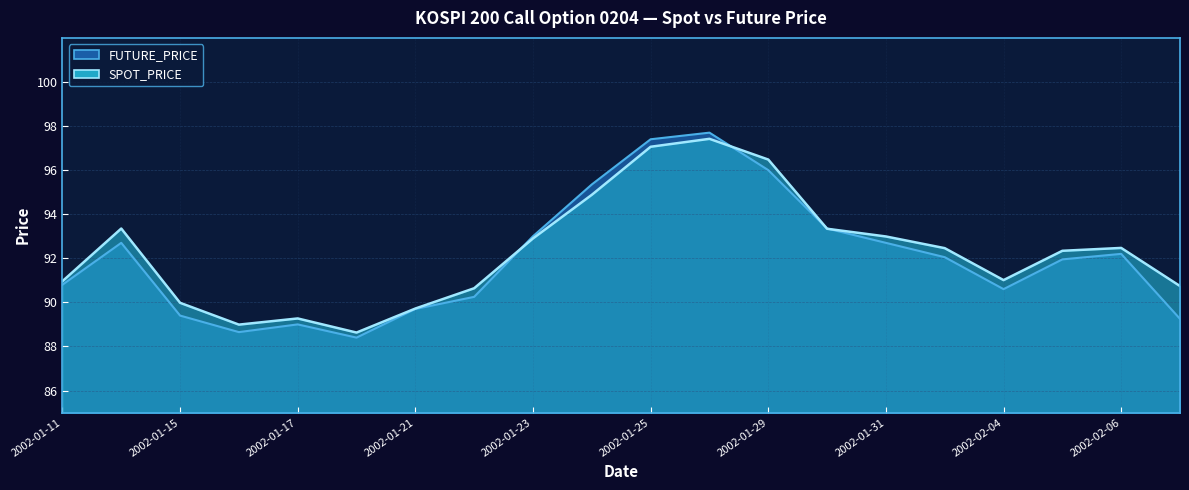

What is the difference between the maximum and minimum values in the FUTURE_PRICE series?

9.3